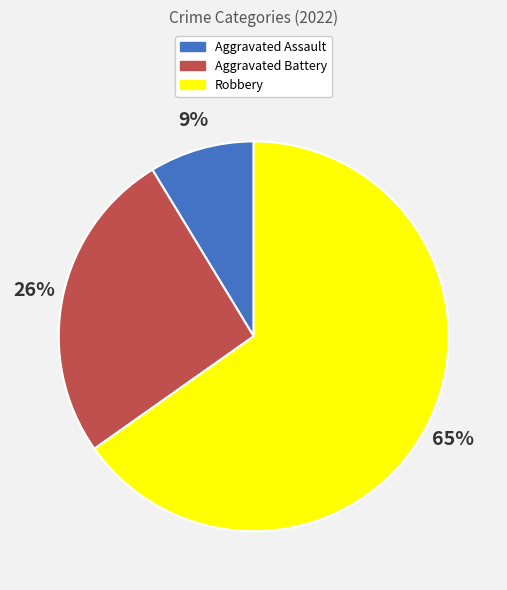

Is it true that Aggravated Battery is 37% of the pie?

False